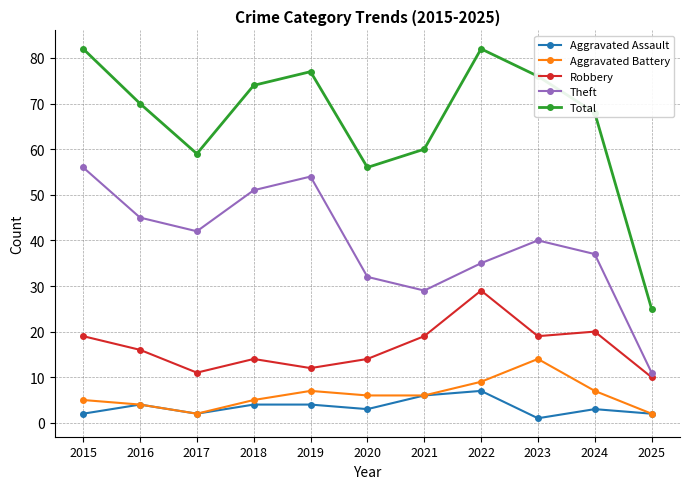

Between 2021 and 2023, which series saw the biggest shift?

Total